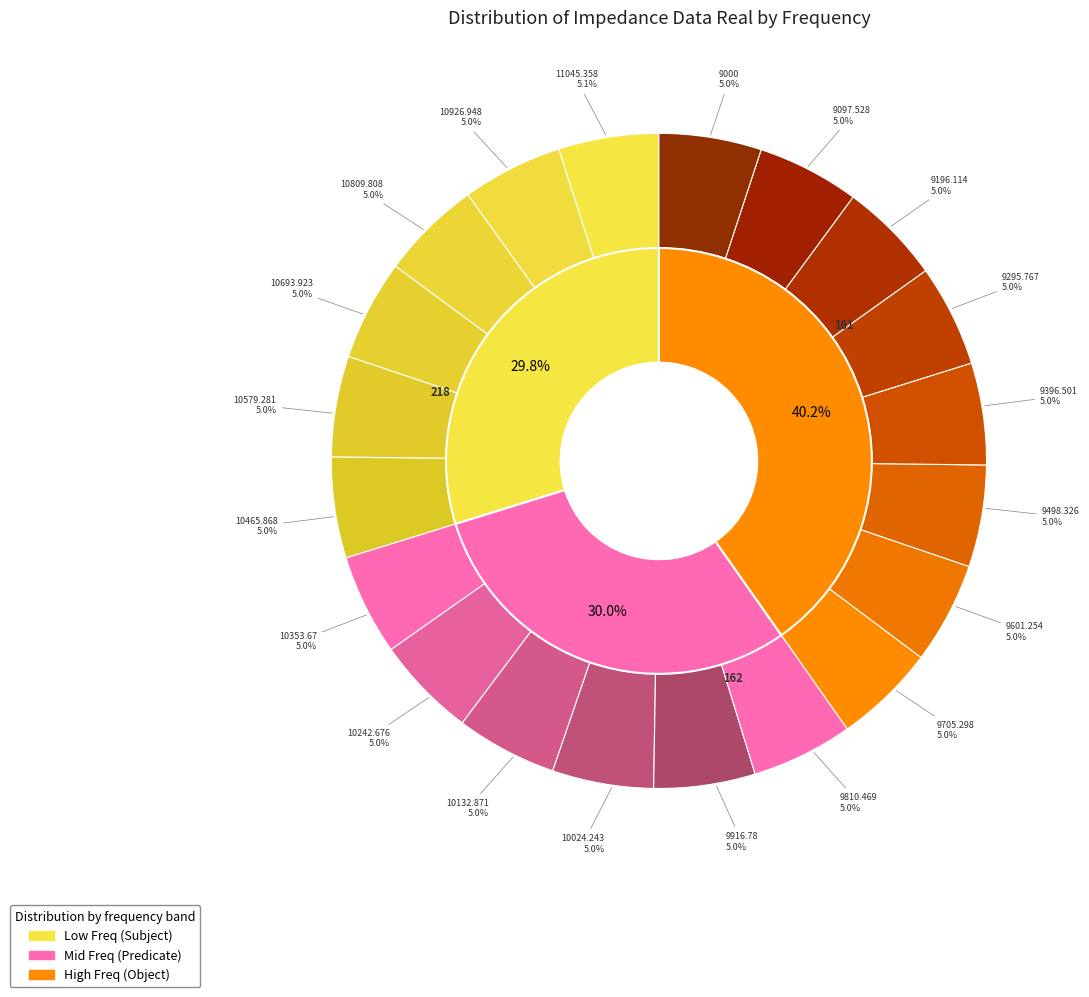

What is the smallest slice in the pie chart?

9000